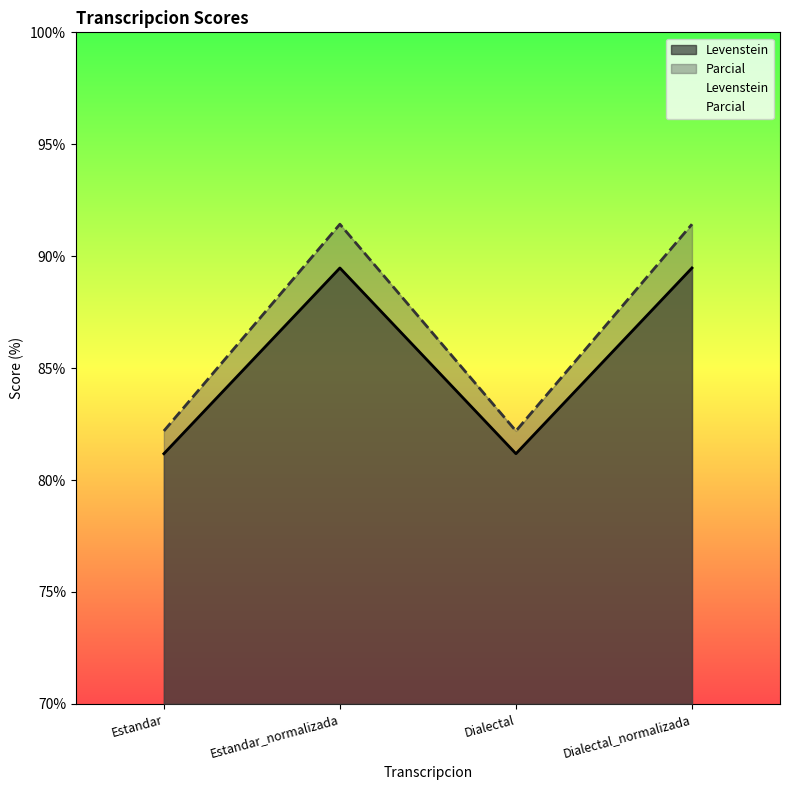

What is the difference between the Parcial values at Estandar_normalizada and Dialectal?

9.2